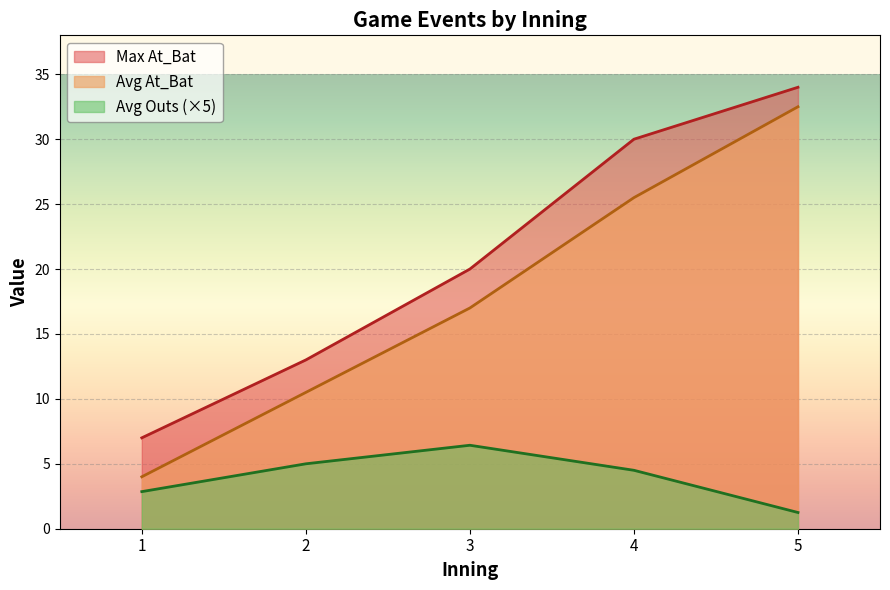

Which series has the largest total across all categories?

Max At_Bat